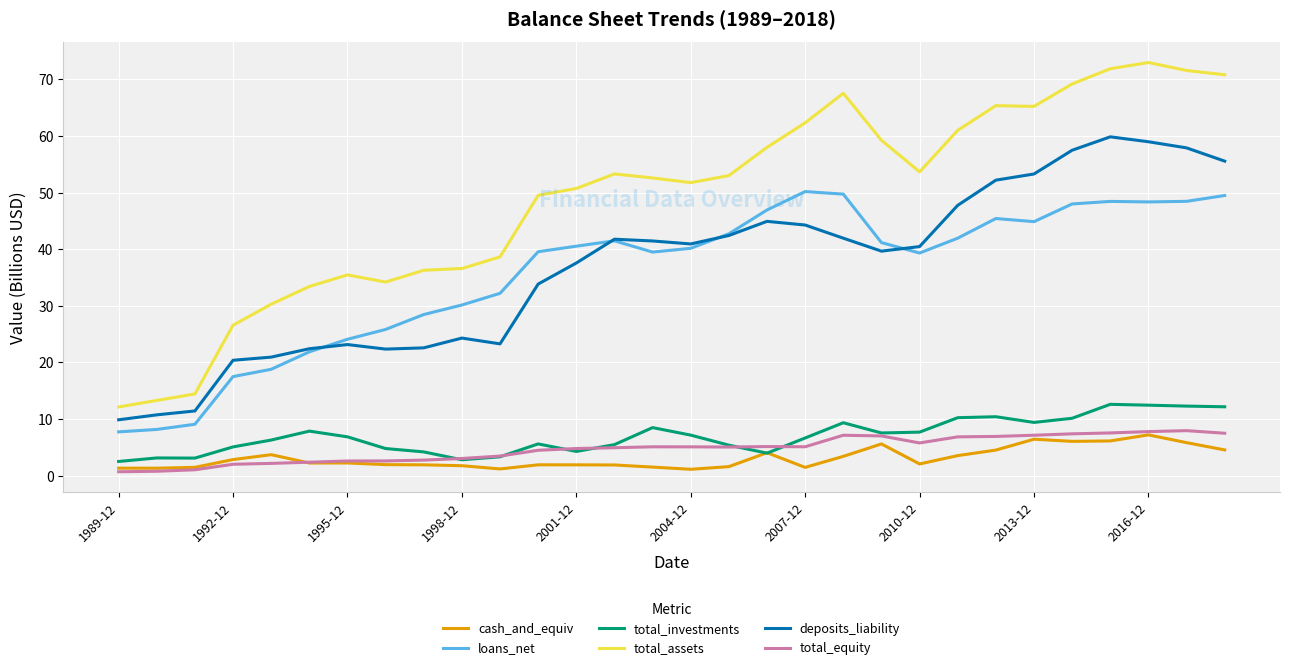

True or false: loans_net and total_investments intersect in this chart.

False